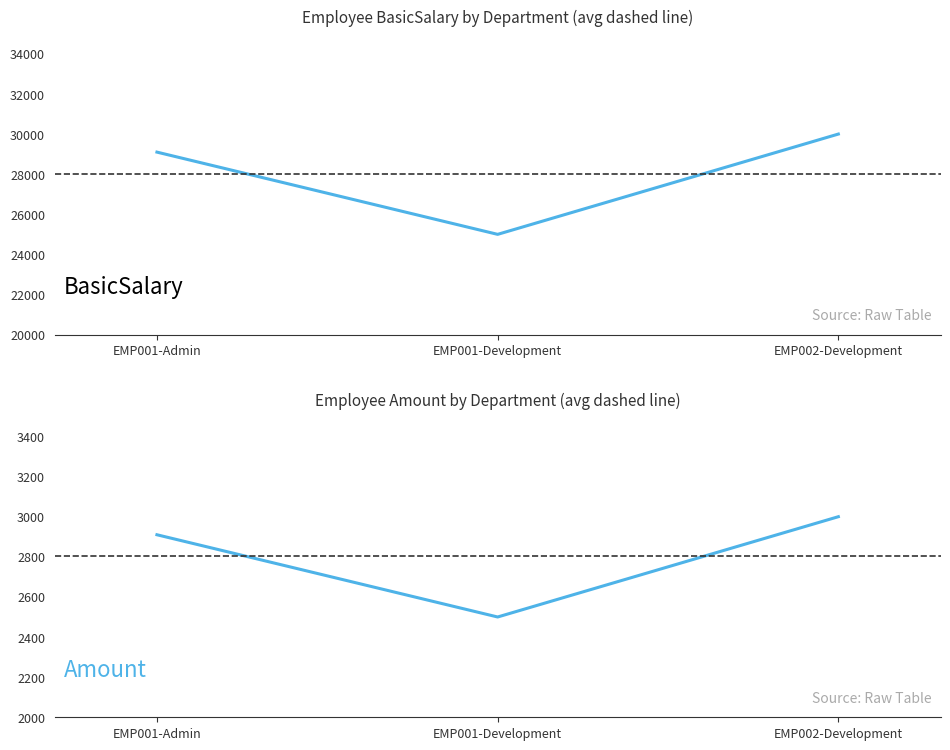

What is the highest value of the BasicSalary series?

30000